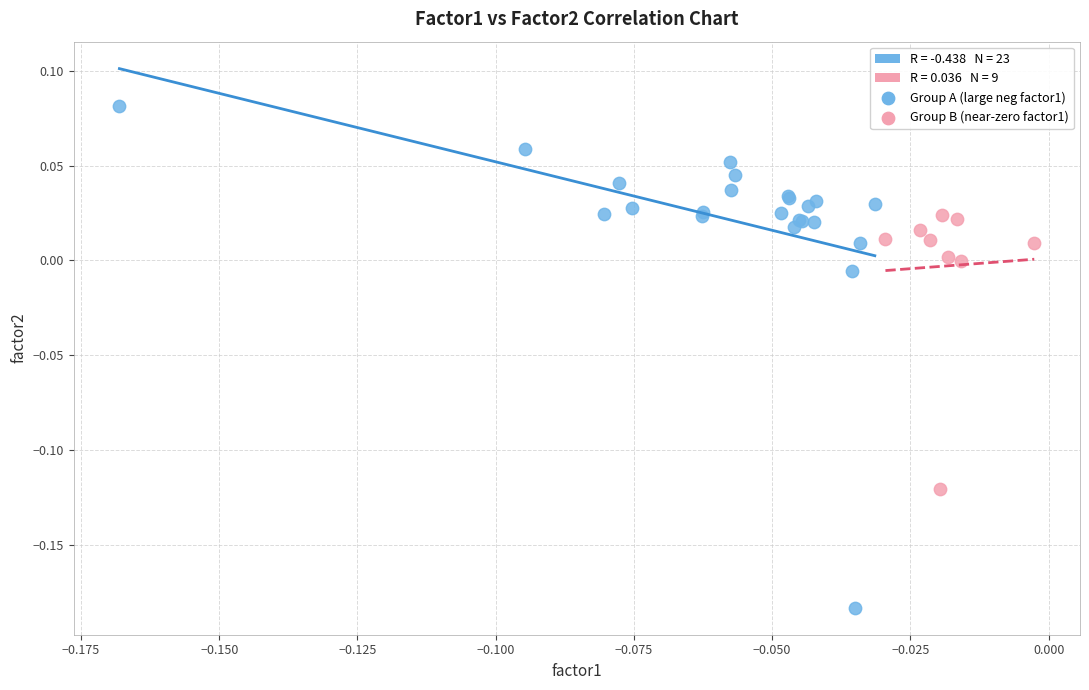

Which series has the widest spread of Y values?

Group A (large neg factor1)